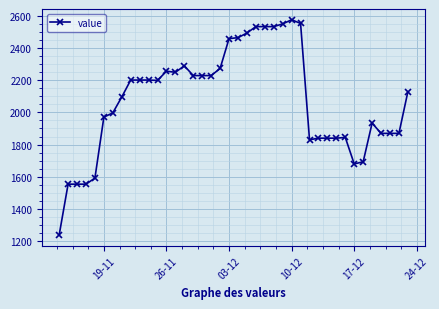

True or false: there are more than 2 points higher than both neighbors.

True